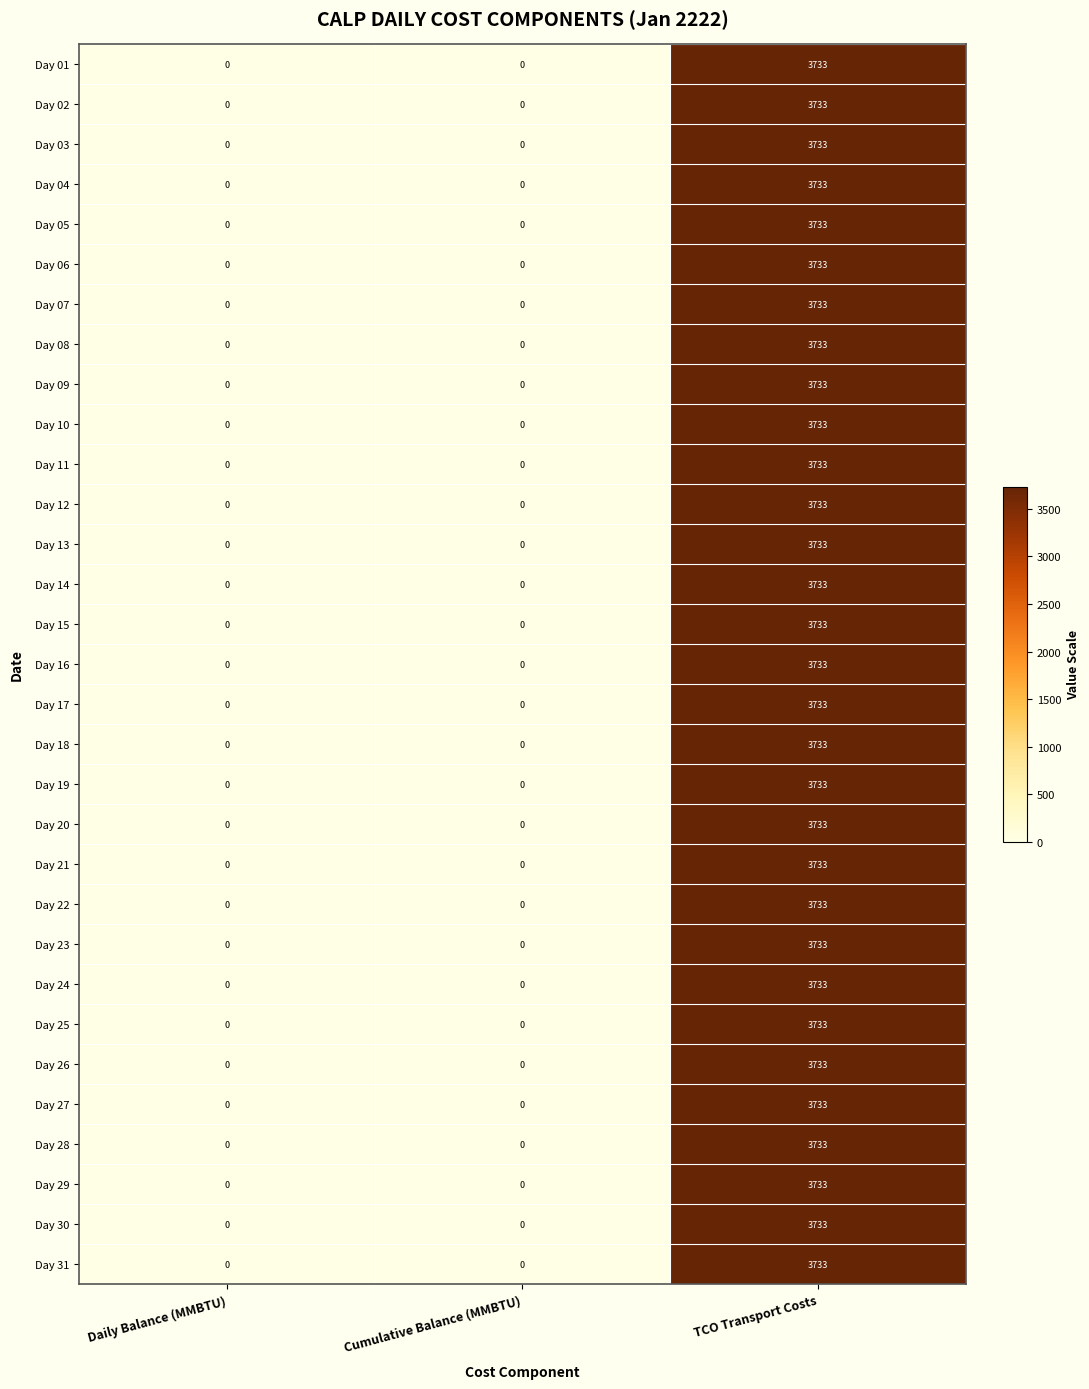

Which category has the highest value across all series?

TCO Transport Costs